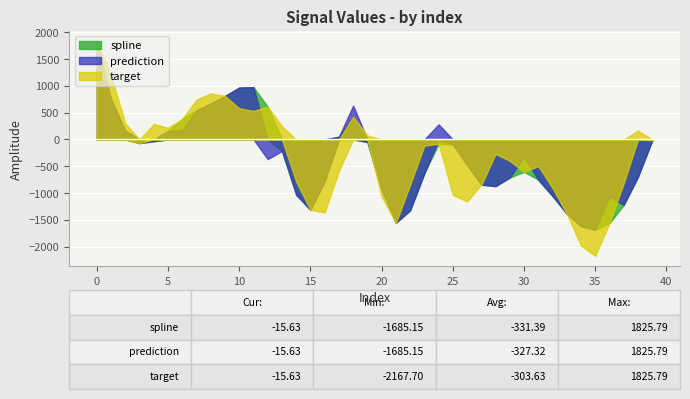

How many data points in target are less than -114?

21